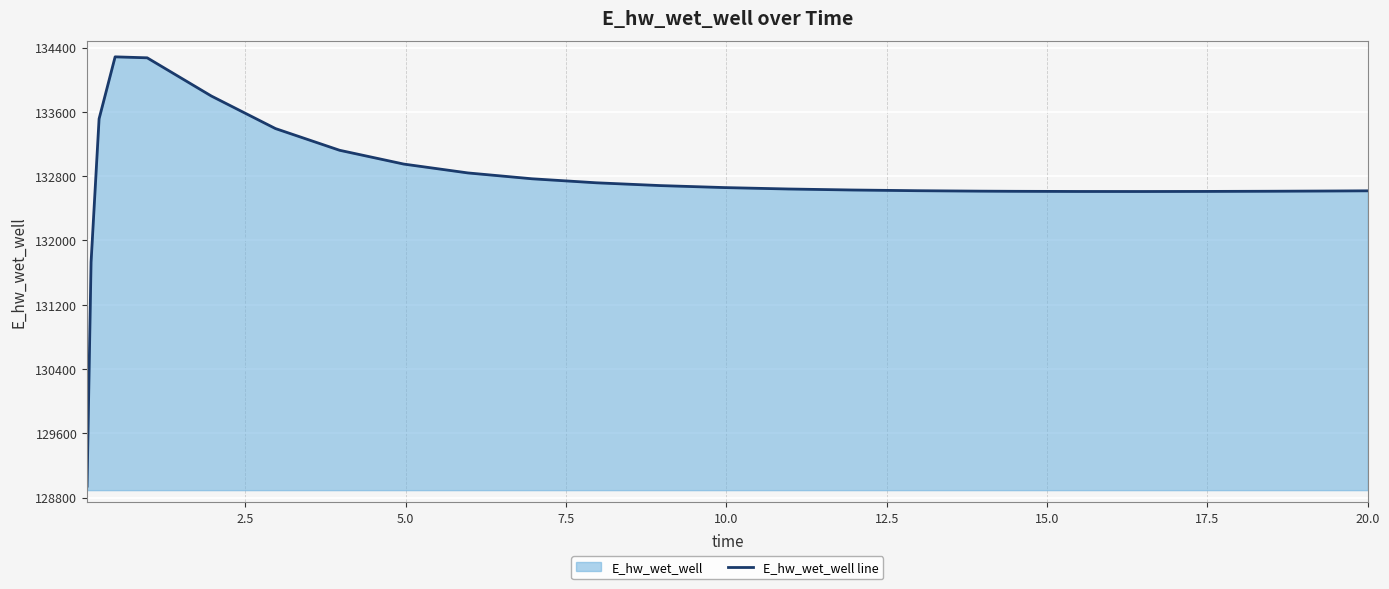

What is the minimum value shown in the chart?

128942.2